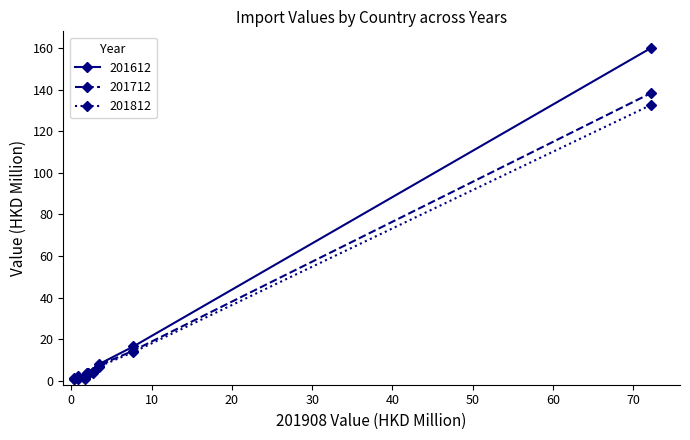

Which series has the widest spread of values?

201612